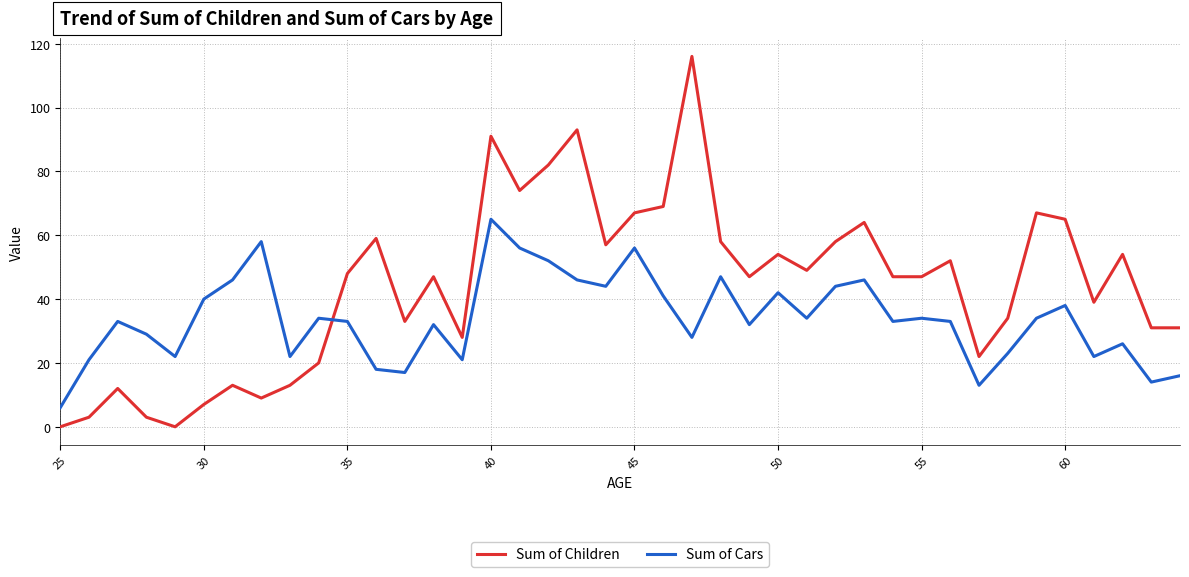

How many intersections are there between Sum of Children and Sum of Cars?

1